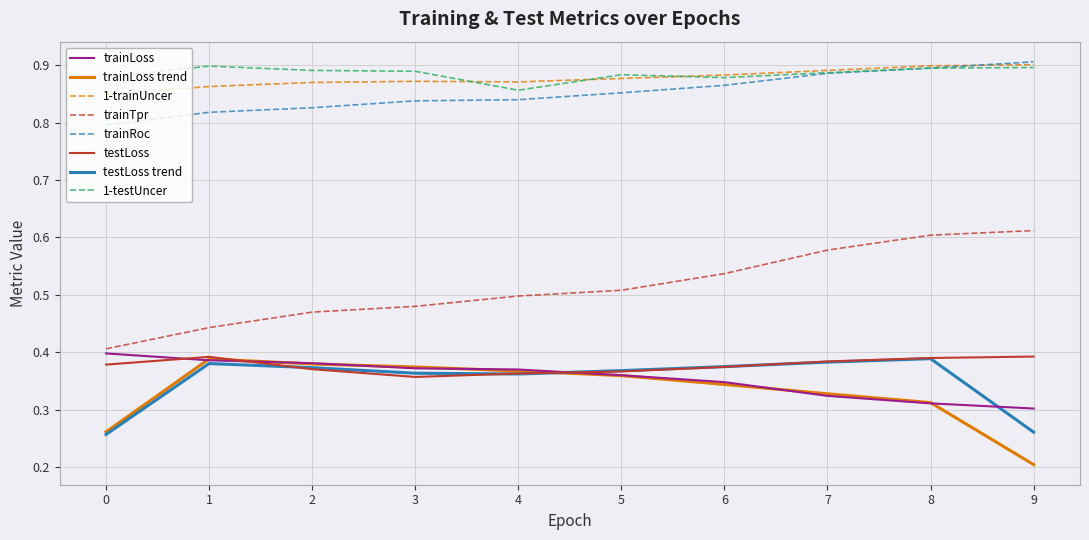

How many categories are shown in the chart?

10